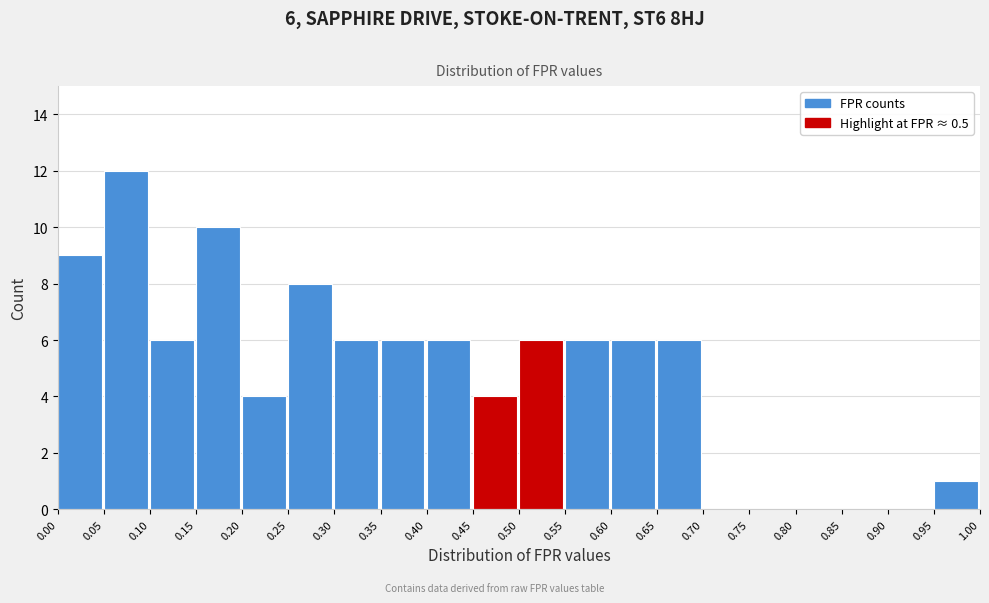

Over which range of the x-axis is the bar tallest?

0.05 to 0.10